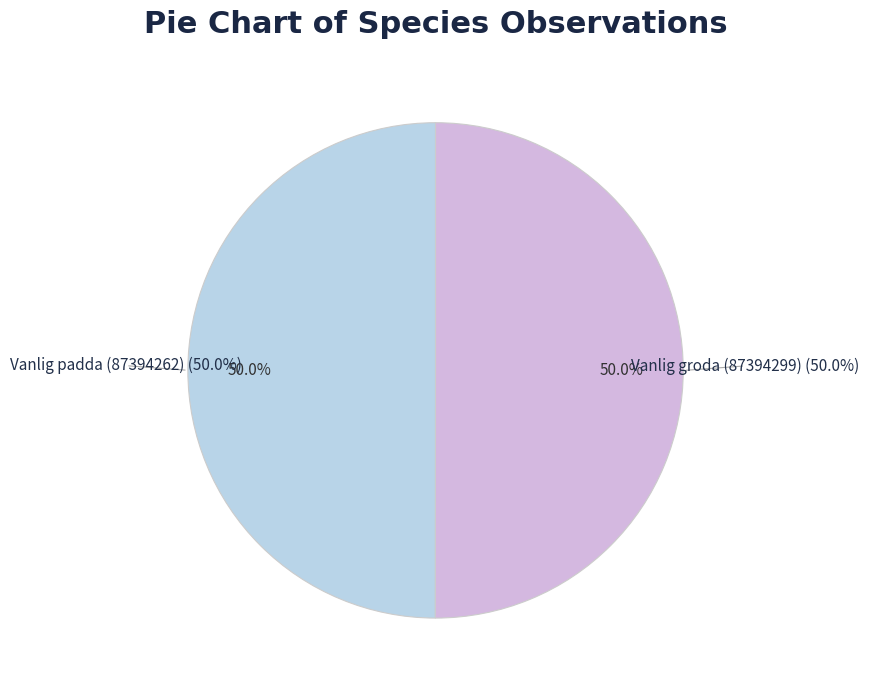

To the nearest percent, what portion does Vanlig padda (87394262) represent?

50%